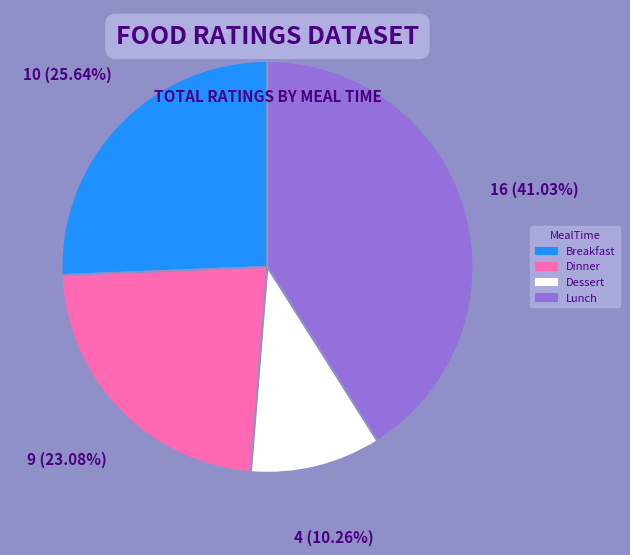

Is there any slice that represents more than half of the pie?

No